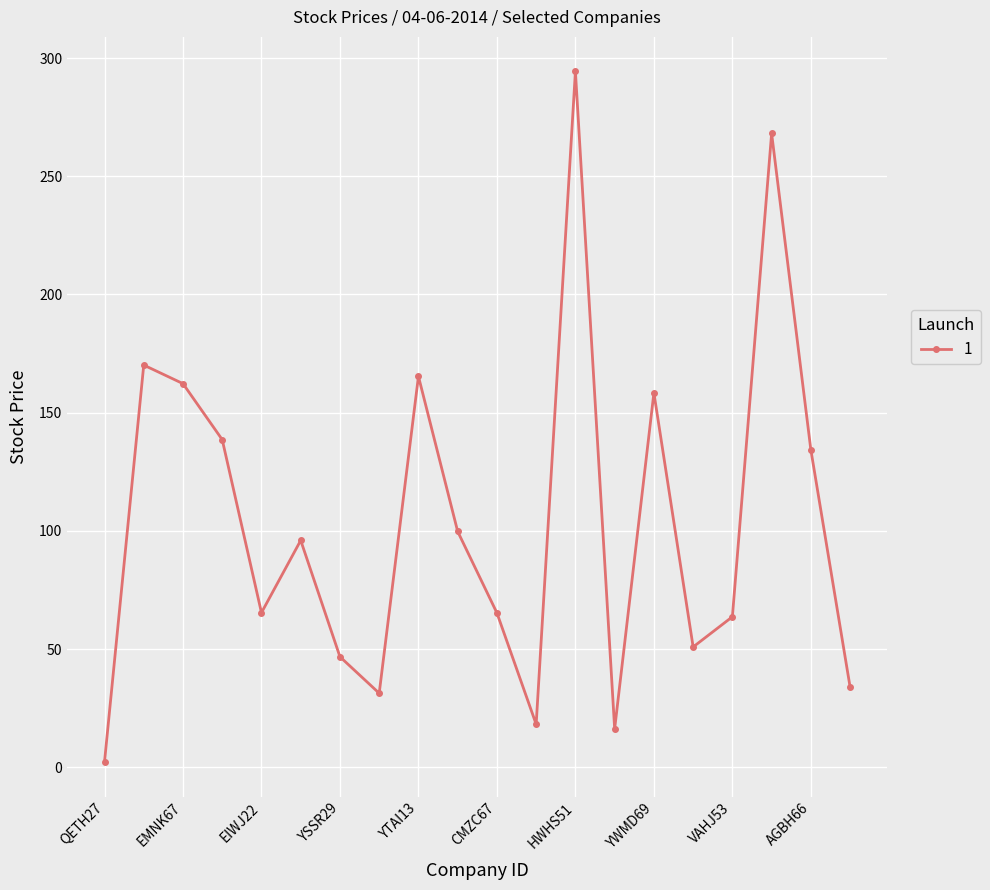

What is the value of the 10th point from the left?

99.8